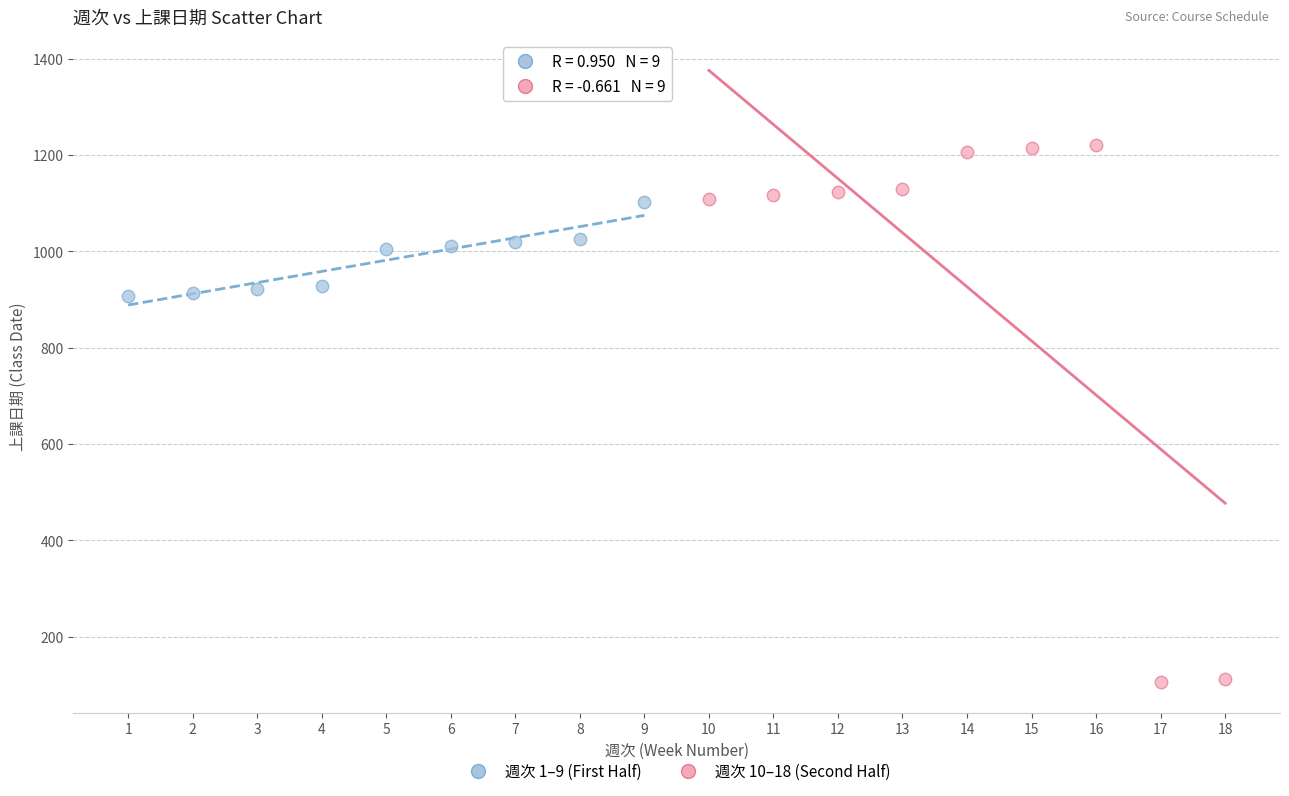

Which series reaches the minimum Y coordinate?

週次 10–18 (Second Half)